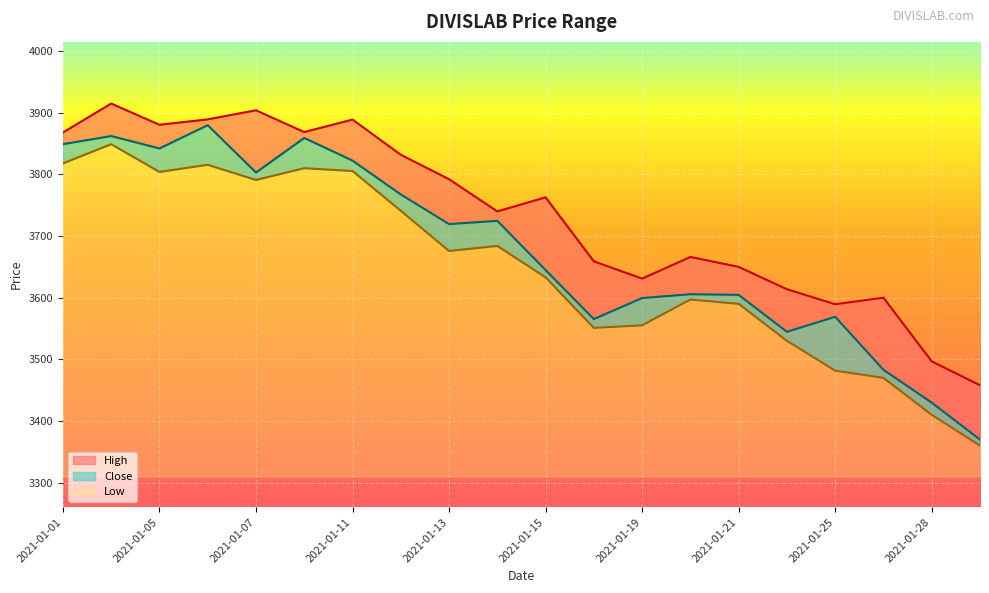

What is the difference between the maximum and second lowest values in the Close series?

450.1